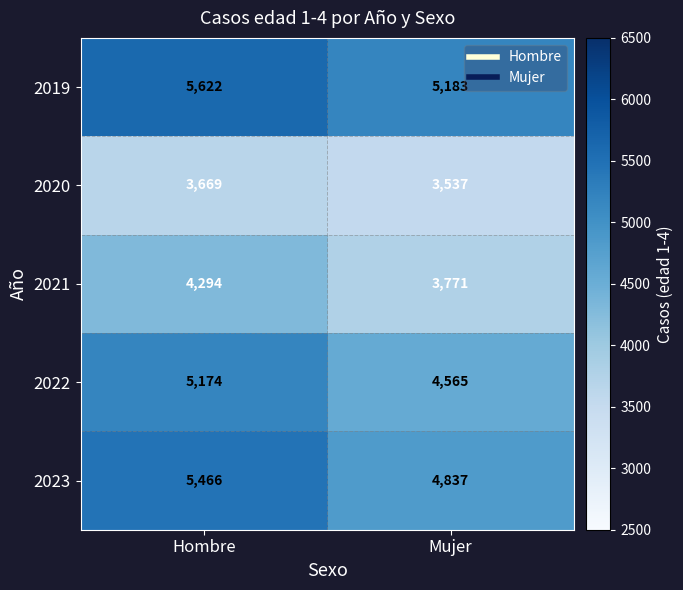

The value of 2023 at Mujer is 2623. True or false?

False